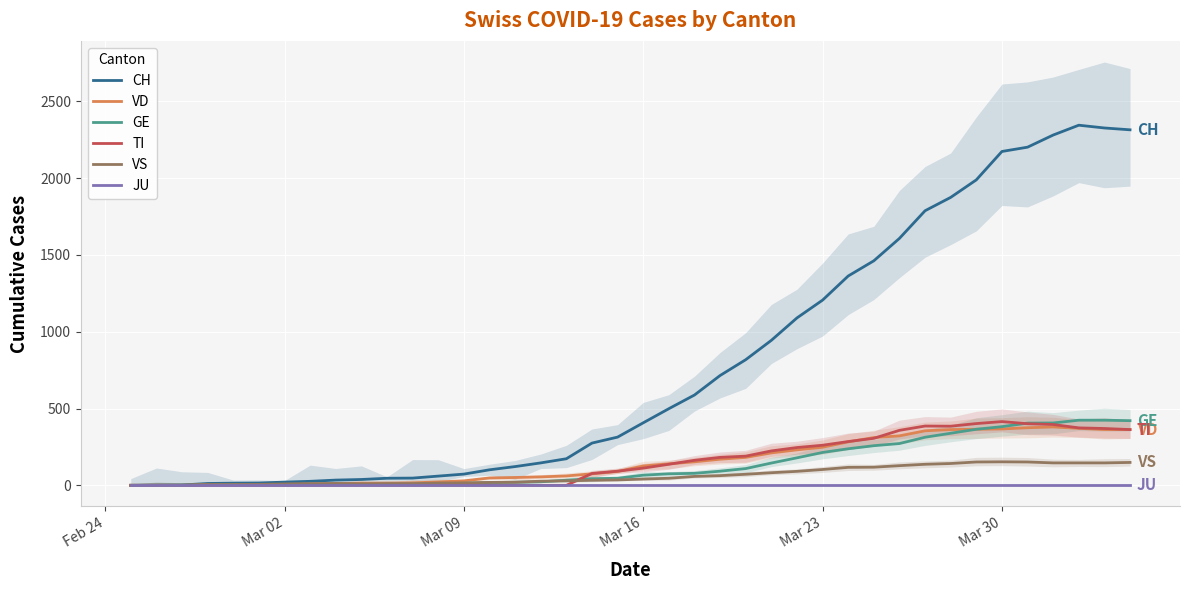

What is the maximum value for CH?

2345